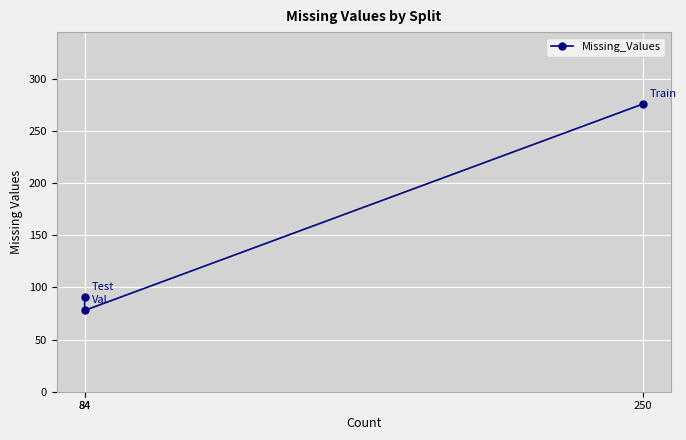

Rank the categories by value from highest to lowest.

250, 84, 84